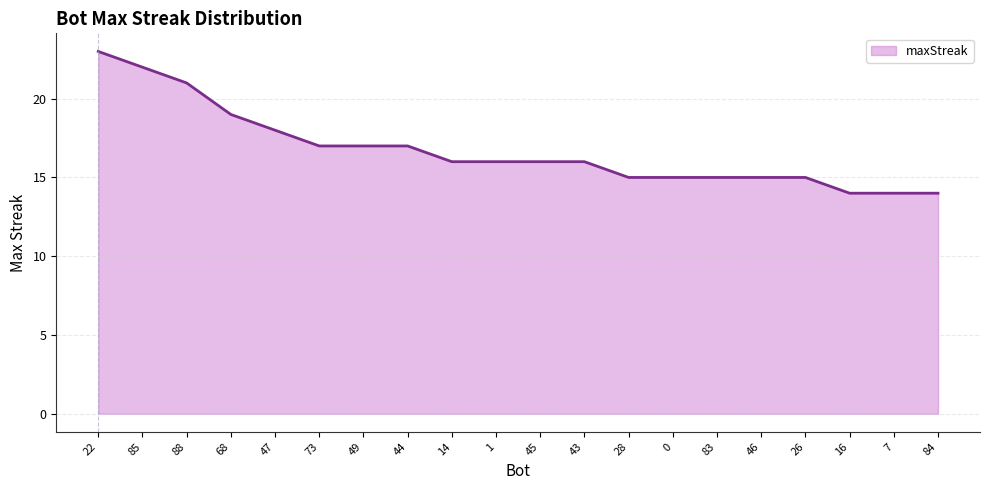

What is the minimum value shown in the chart?

14